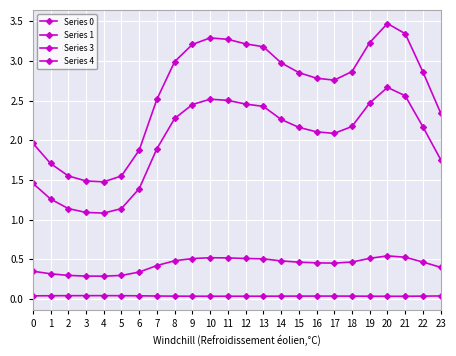

Which category has the lowest value in the Series 0 series?

4